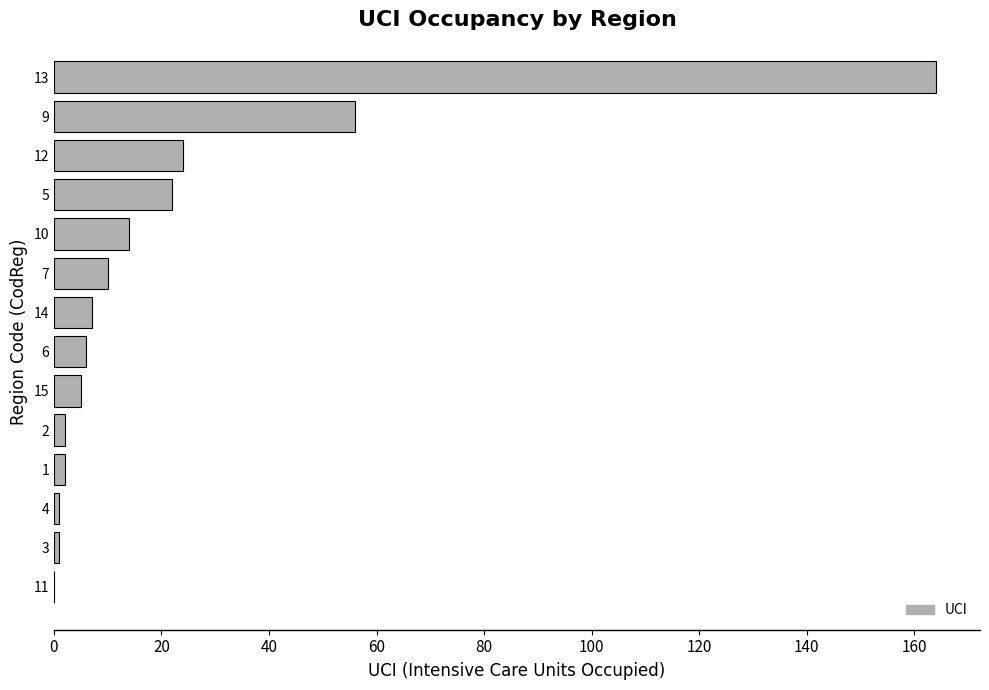

How many values are above zero?

13